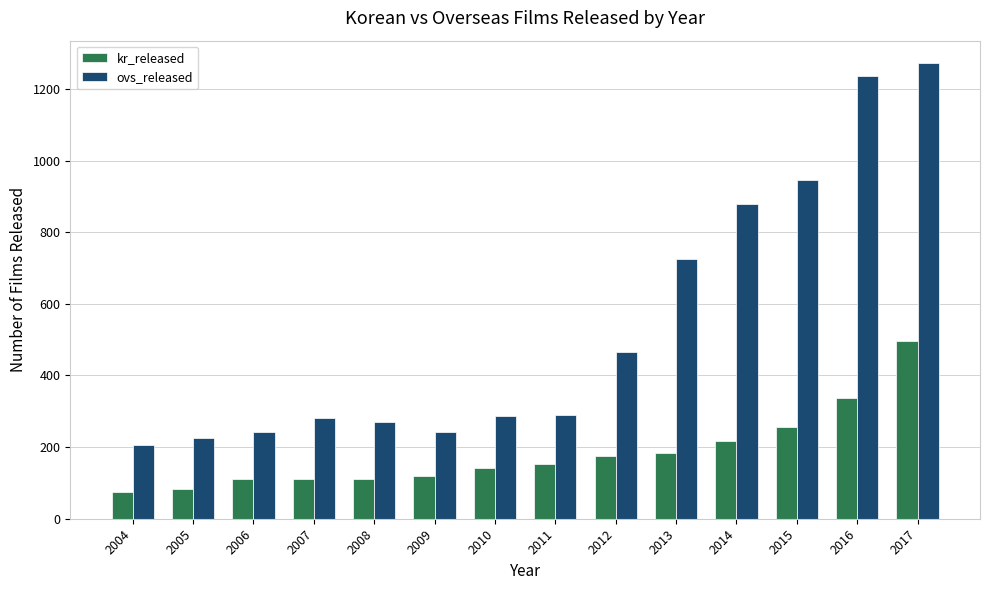

What is the sum of all ovs_released values?

7564